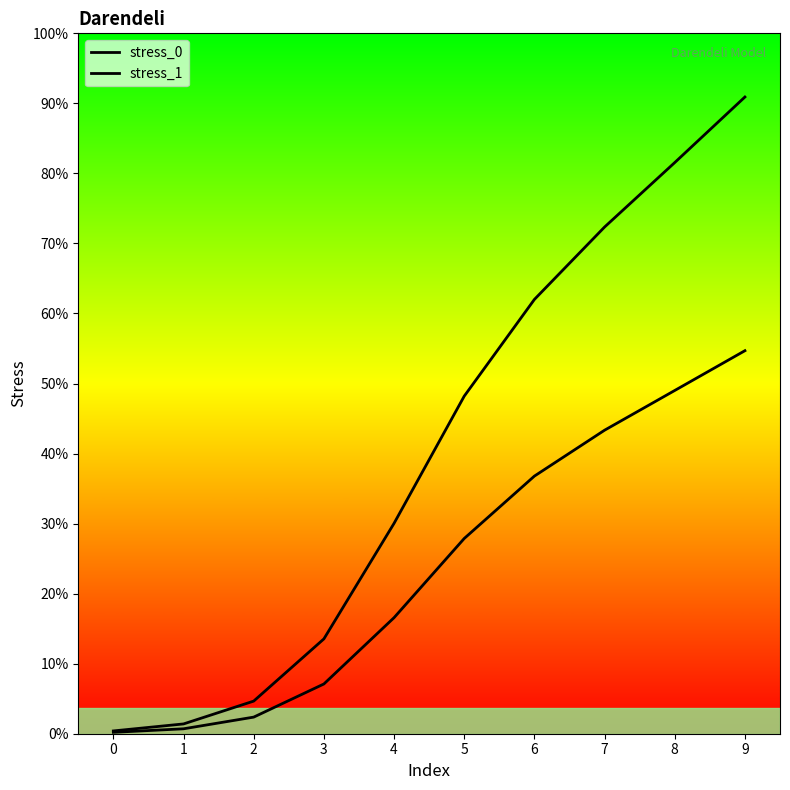

What is the difference between the maximum and second lowest values in the stress_0 series?

2.7